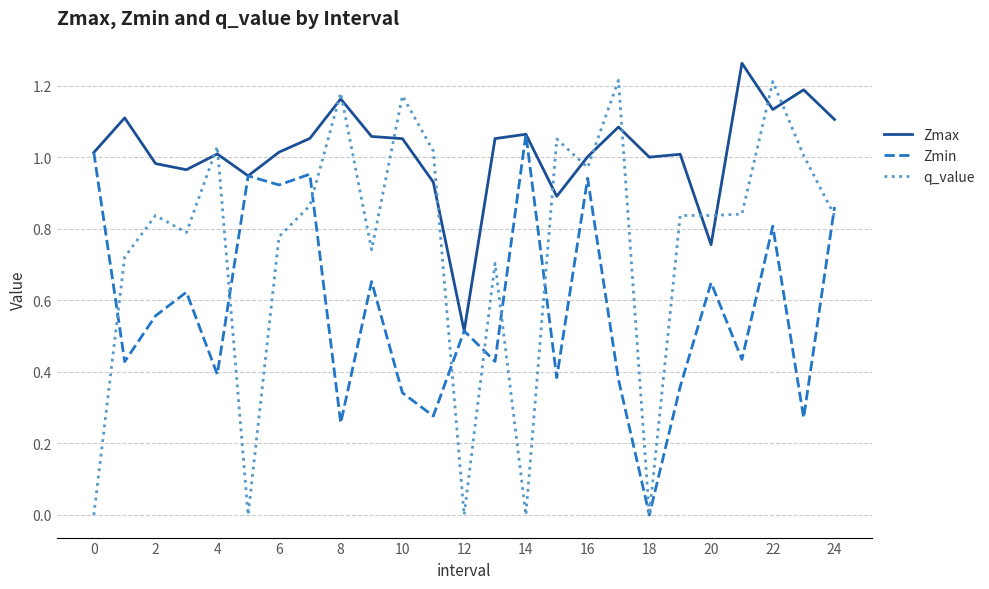

Which series has the largest total across all categories?

Zmax